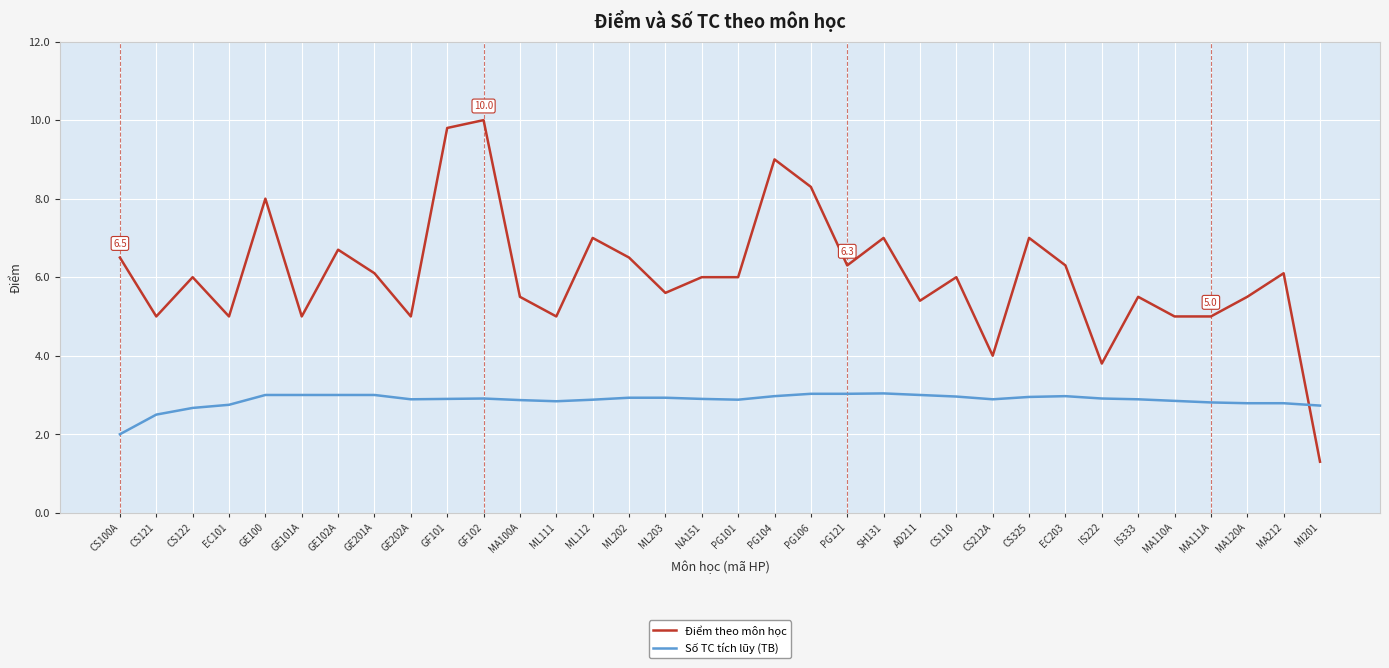

What is the difference between the second highest and second lowest values in the Điểm theo môn học series?

6.0